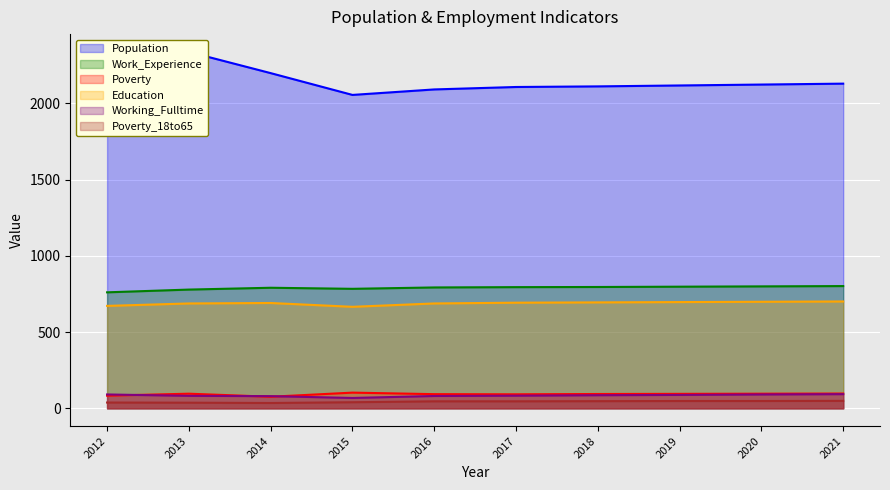

Read the Education value at 2018, to the nearest 5.

695